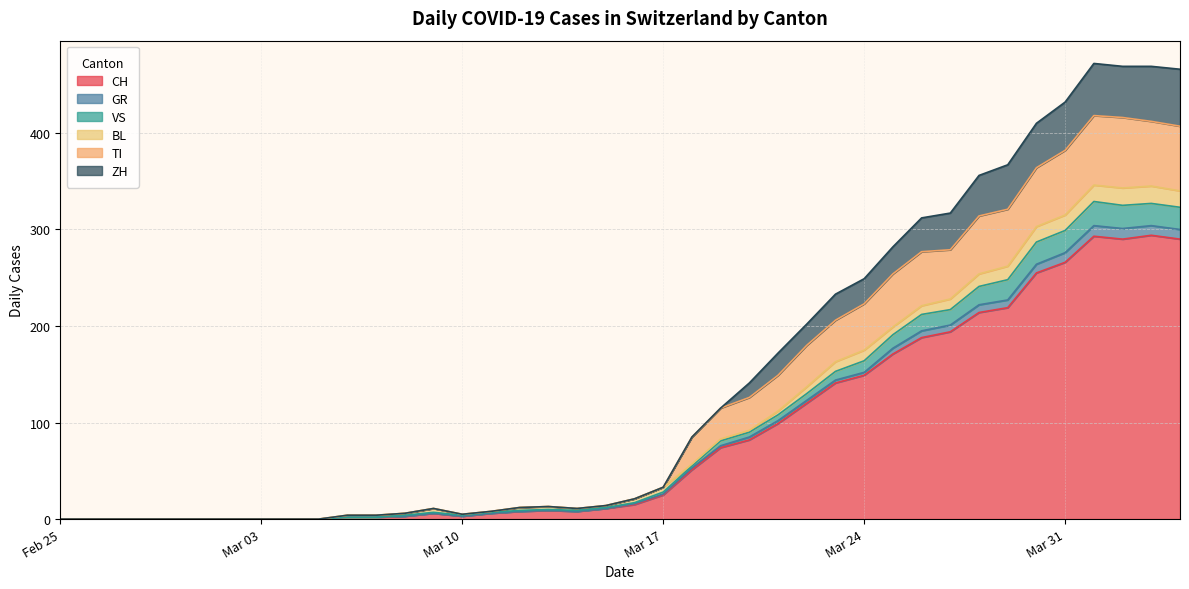

What is the highest value of the CH series?

294